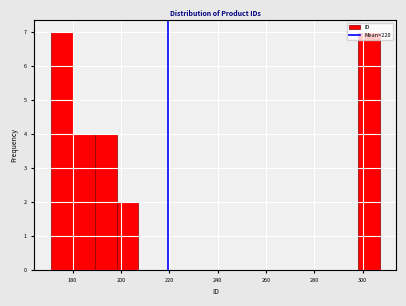

Reading left to right, list every bar in this chart as the range it spans on the x-axis followed by its height. Neither the bar edges nor the heights are printed on the chart, so give them approximately, as read against the axes.

172 to 180: 7
180 to 190: 4
190 to 198: 4
198 to 208: 2
208 to 216: 0
216 to 226: 0
226 to 234: 0
234 to 244: 0
244 to 252: 0
252 to 262: 0
262 to 270: 0
270 to 280: 0
280 to 288: 0
288 to 298: 0
298 to 308: 7